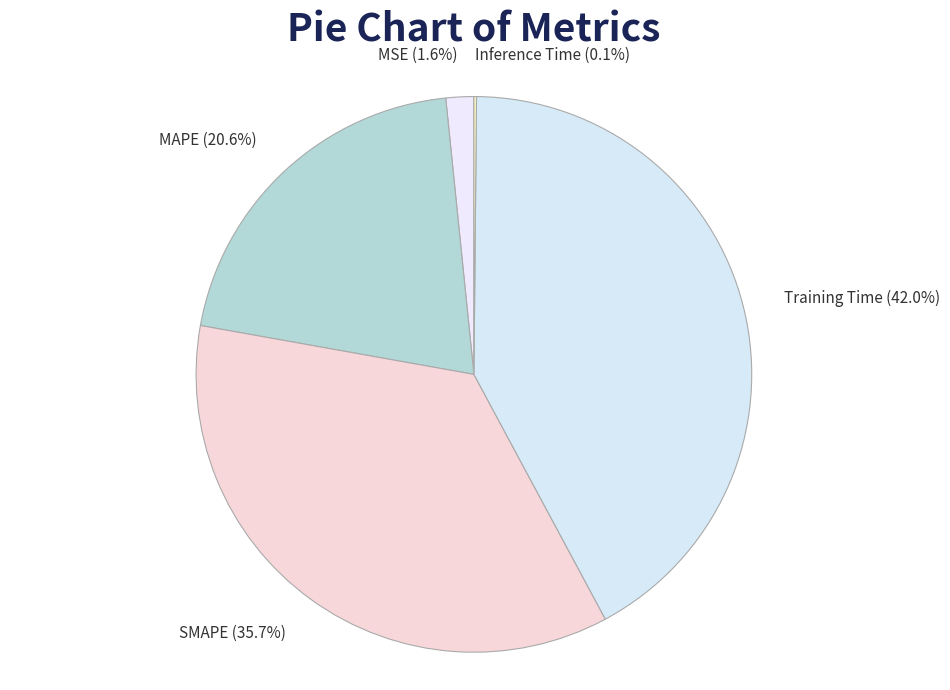

Does MSE (1.6%) represent more than half of the total?

No